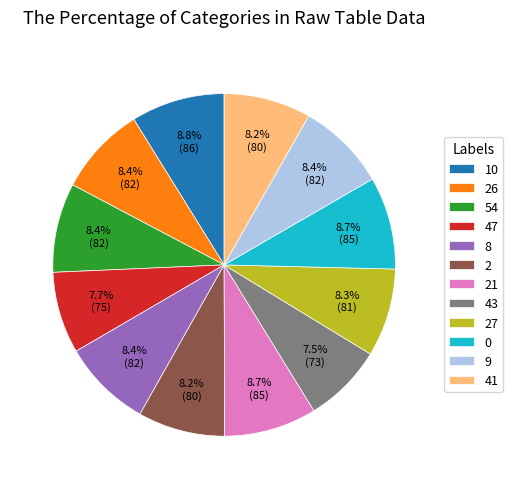

What percentage do 9 and 26 together represent?

16.9%